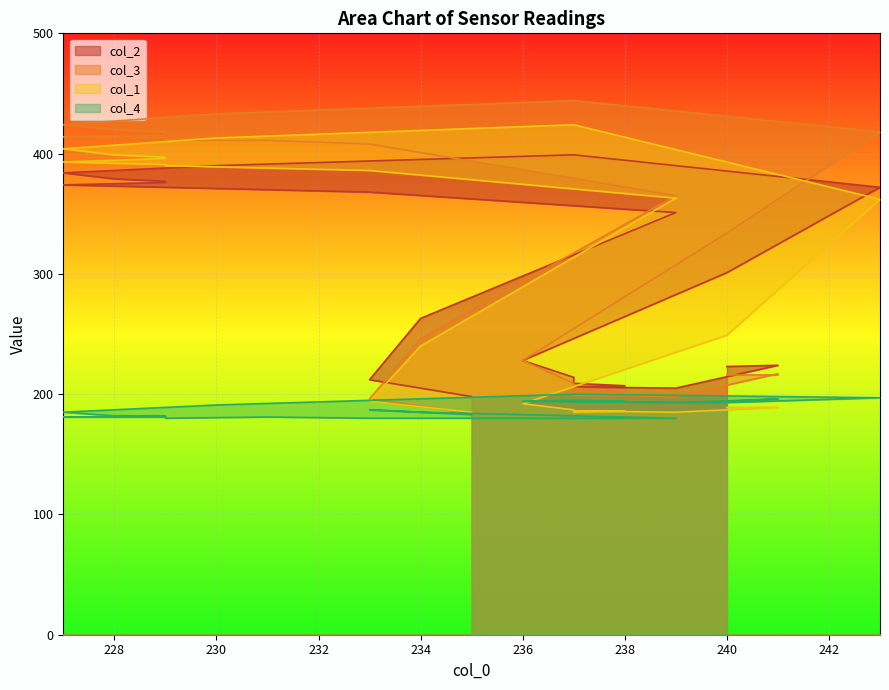

At which category is the sum across all series the highest?

237